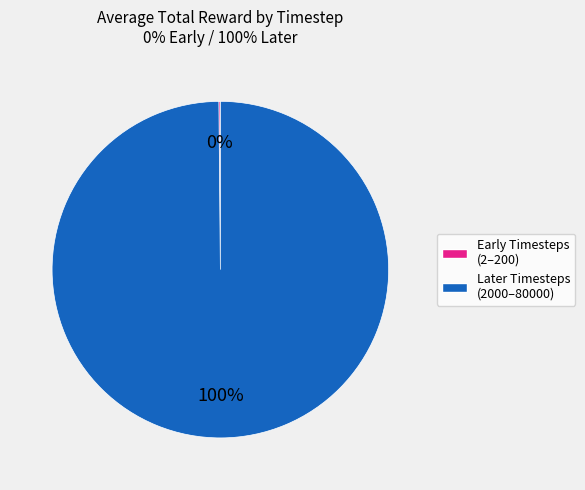

Does any single category account for the majority?

Yes